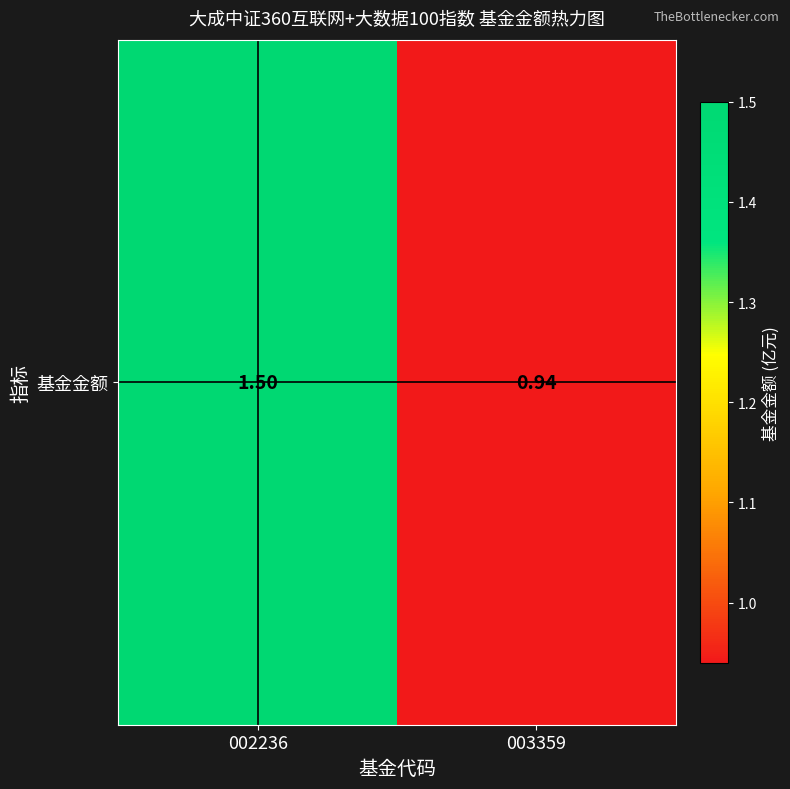

Is it true that the value at 003359 is 0.5?

False